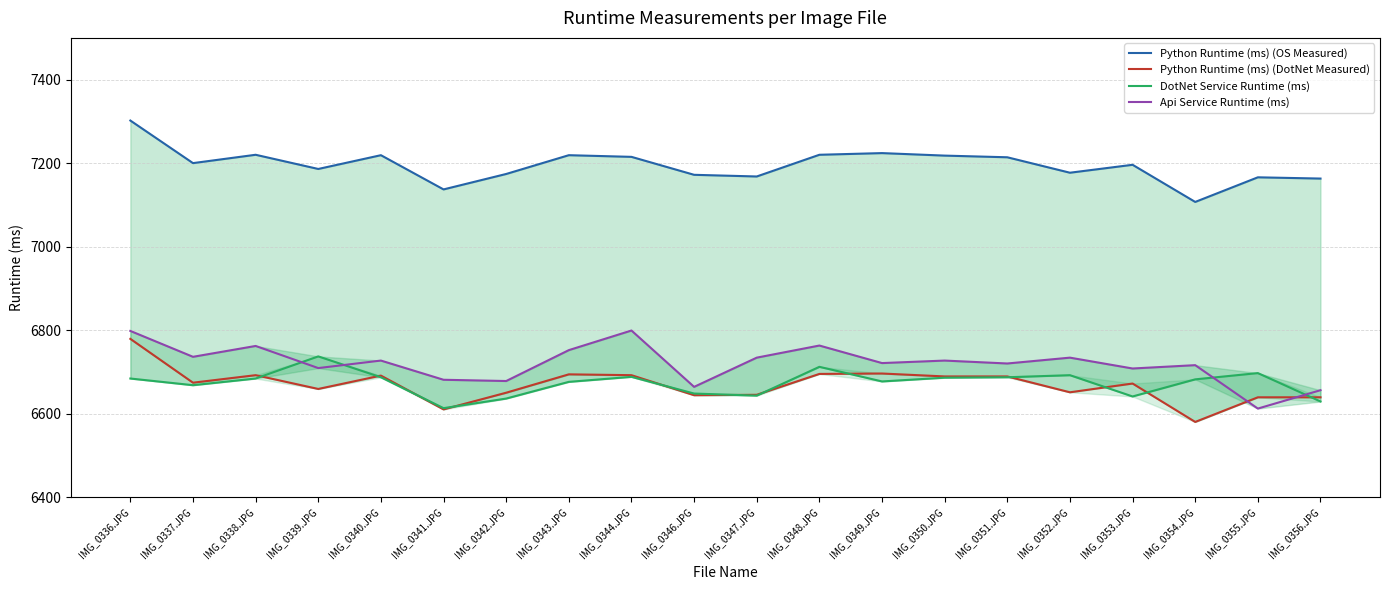

What is the value of the Python Runtime (ms) (DotNet Measured) point at the 8th from the left?

6694